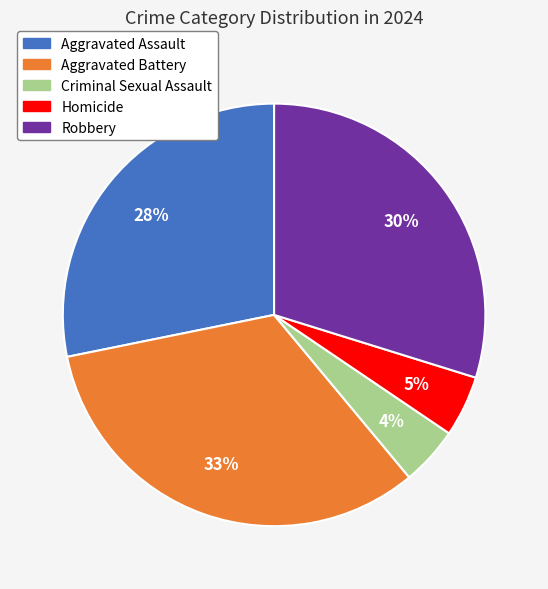

To the nearest percent, what is the average slice percentage?

20%